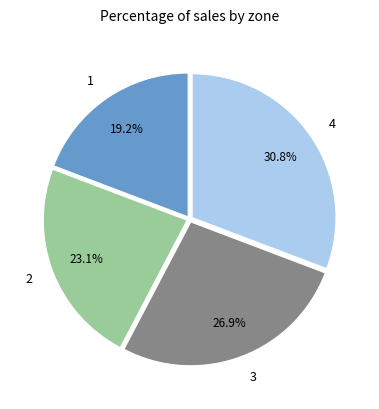

How many segments does this pie chart have?

4